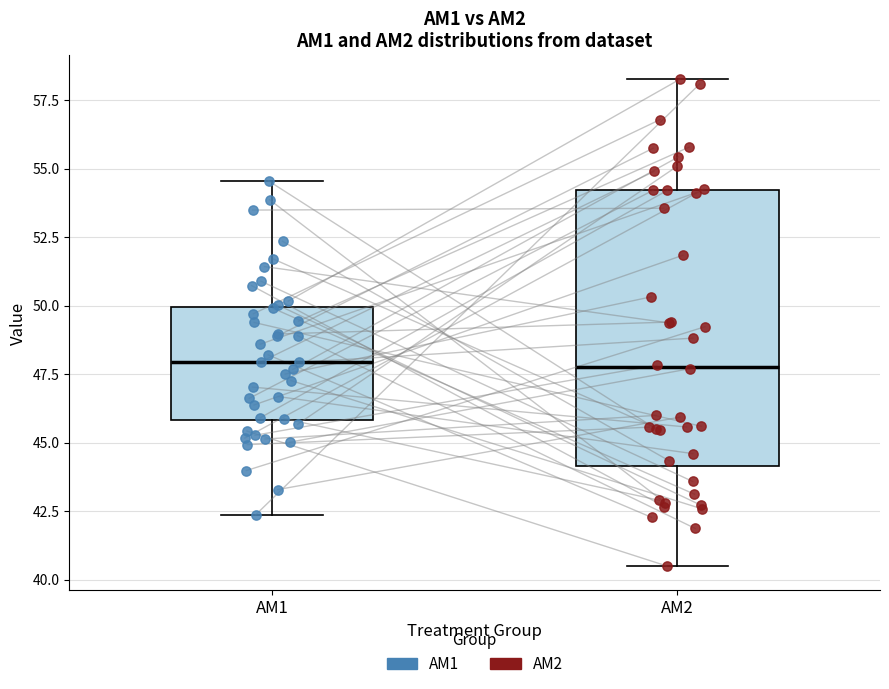

Comparing the boxes themselves (not the whiskers), which one is the tallest?

AM2